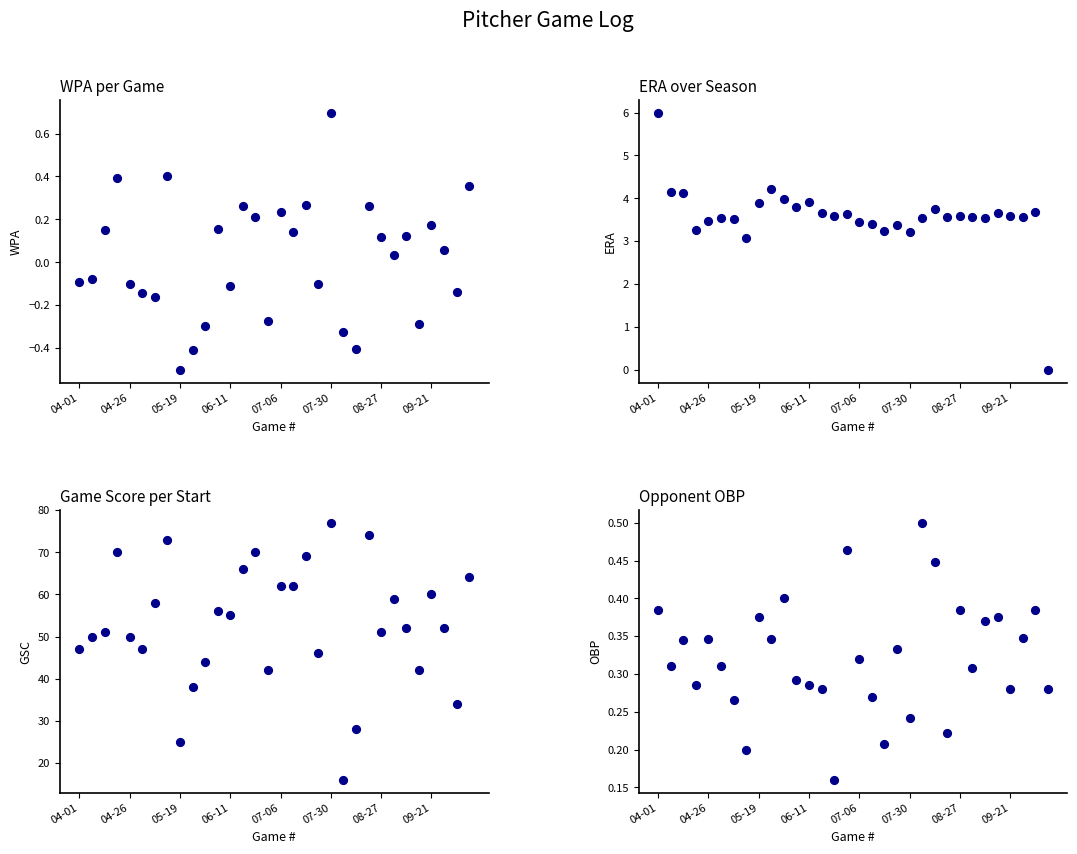

List the series in order of their peak value, highest first.

GSC, ERA, WPA, 출루율